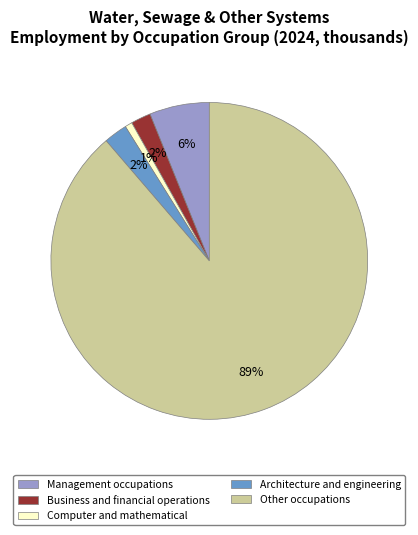

Count the number of slices in the pie.

5